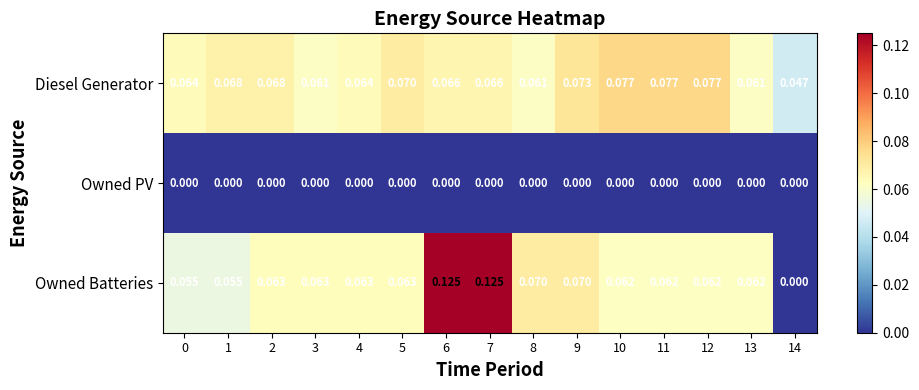

How many distinct data groups are displayed?

3